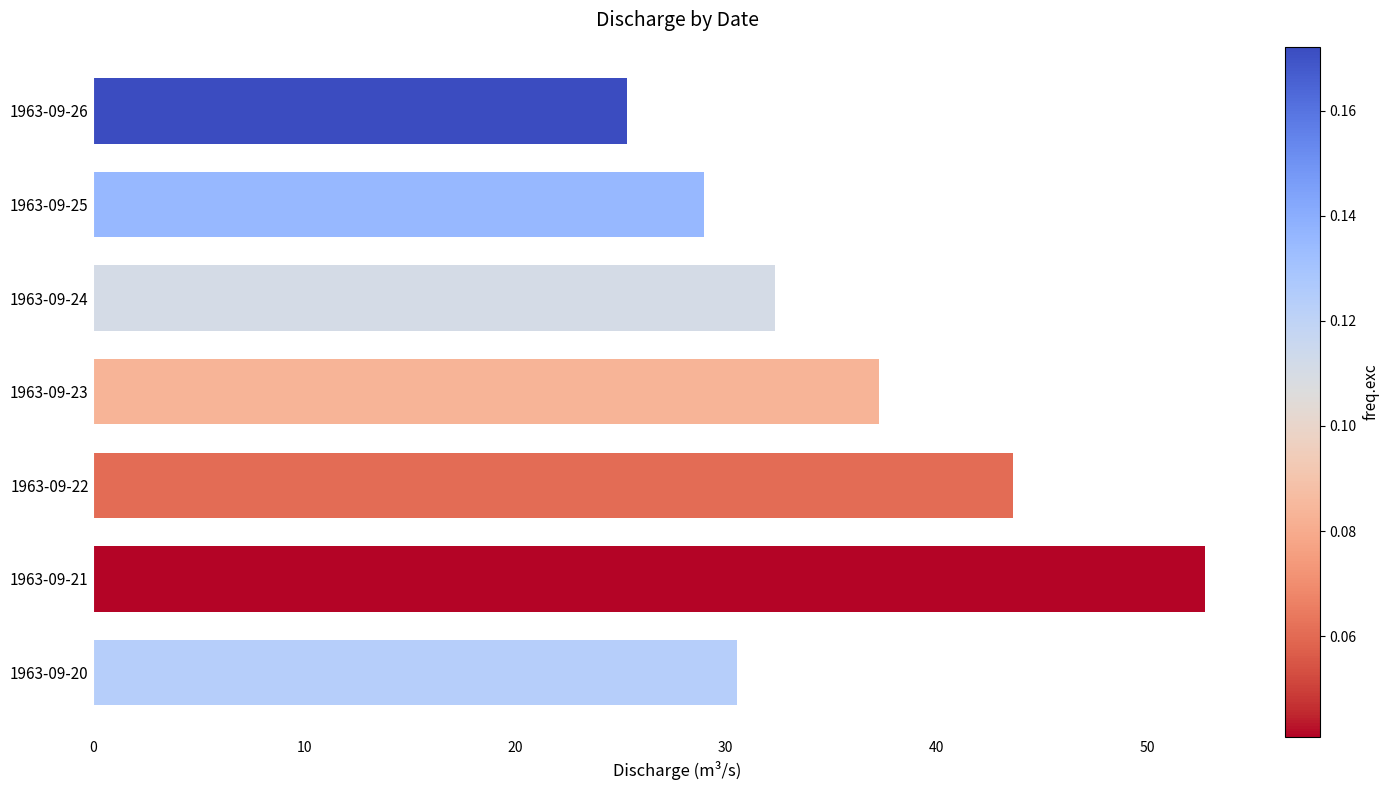

At which label is the value closest to 39?

1963-09-23